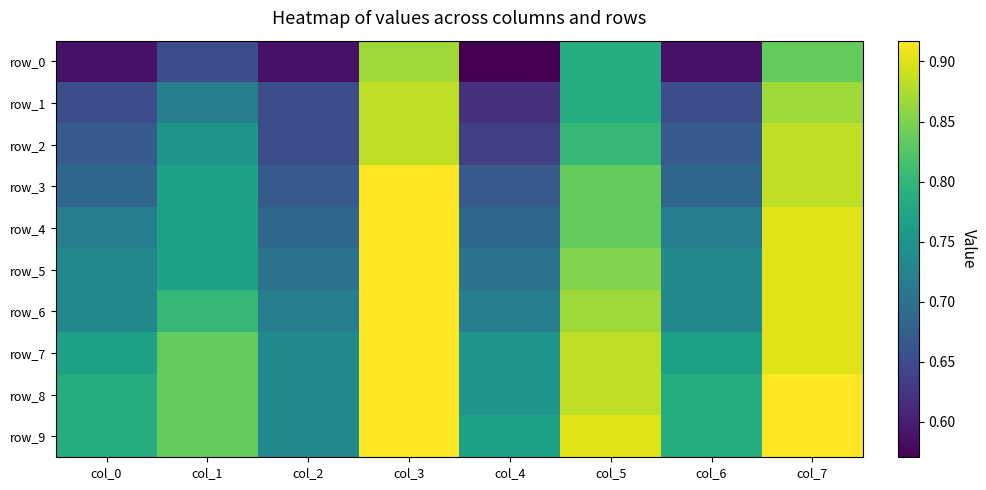

What is the difference between the second highest and second lowest values in the row_1 series?

0.2